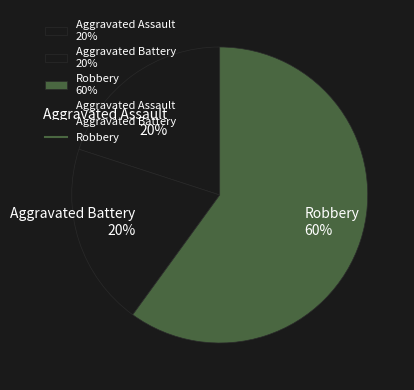

Which category accounts for the majority?

Robbery